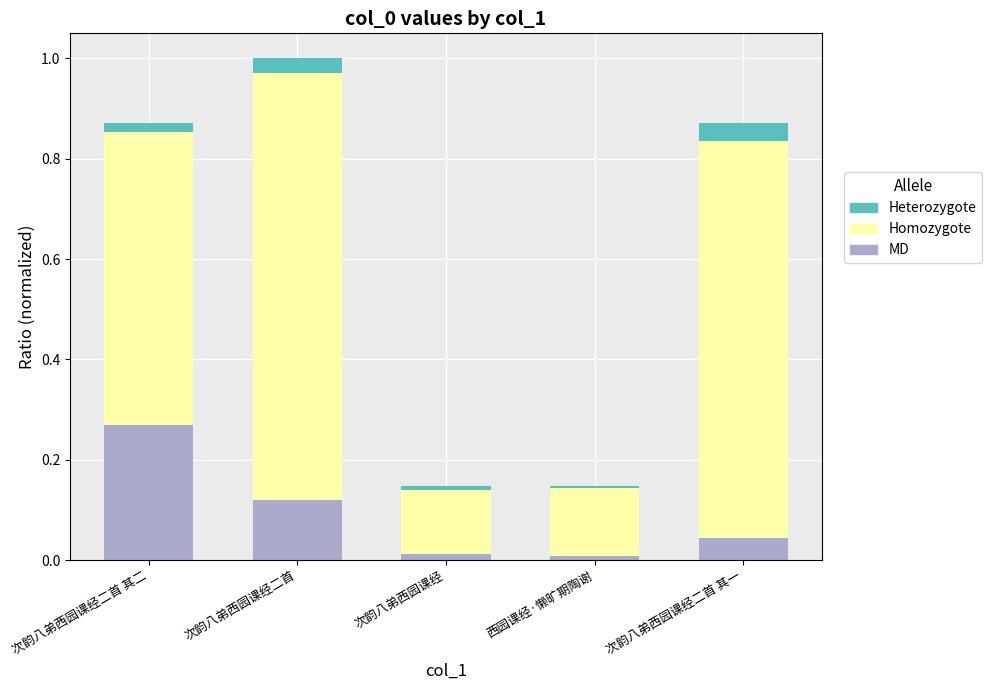

At which category is the sum across all series the highest?

次韵八弟西园课经二首